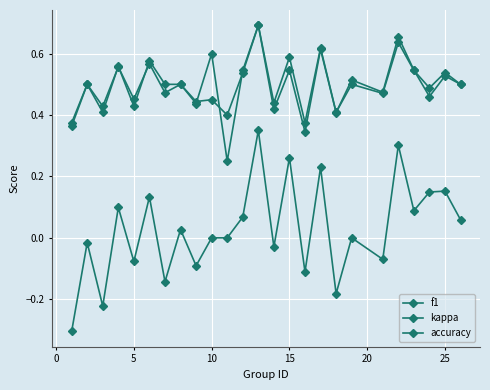

How many categories are shown in the chart?

25